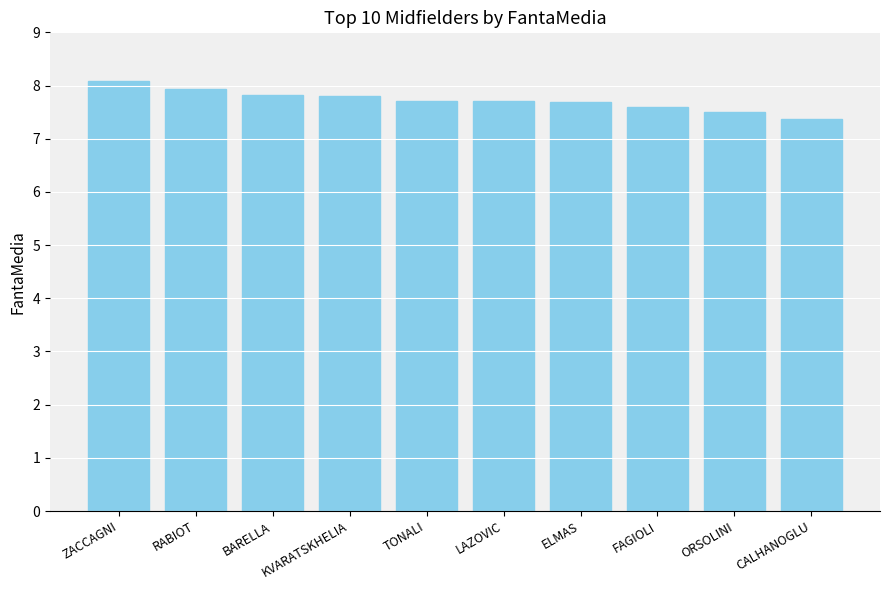

Approximately how many times larger is the value at RABIOT compared to KVARATSKHELIA?

1.0